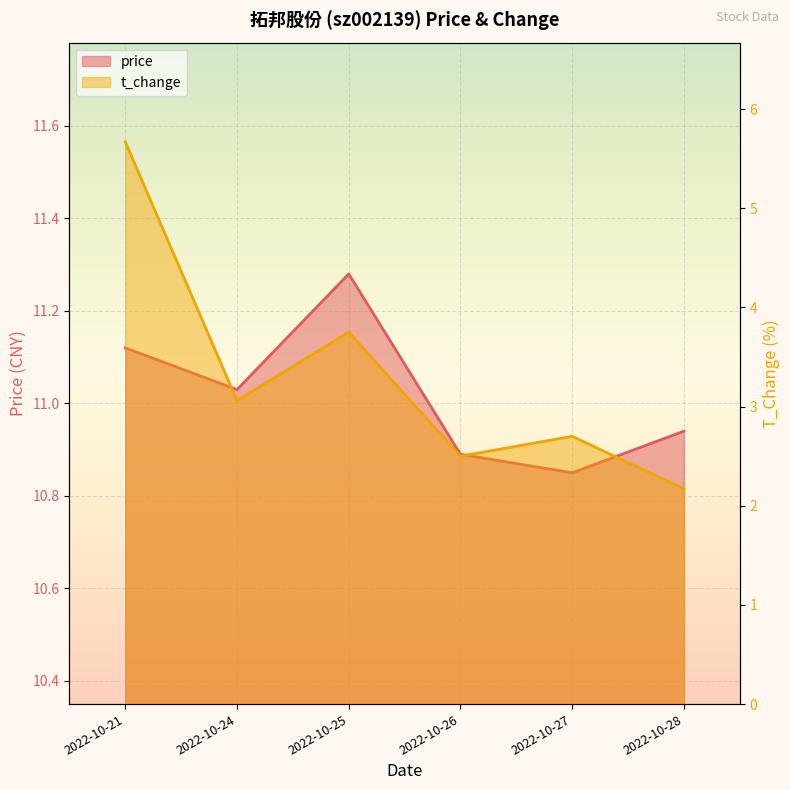

Is it true that price equals 3.0 at 2022-10-27?

False